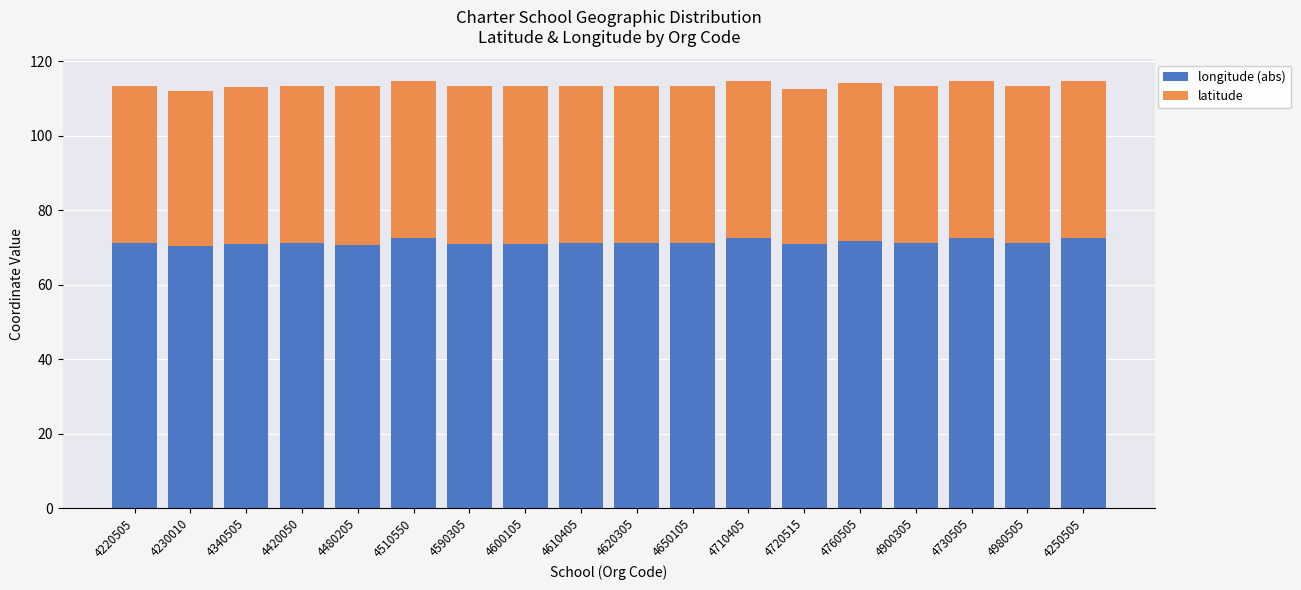

Is it true that longitude (abs) equals 125.7 at 4420050?

False